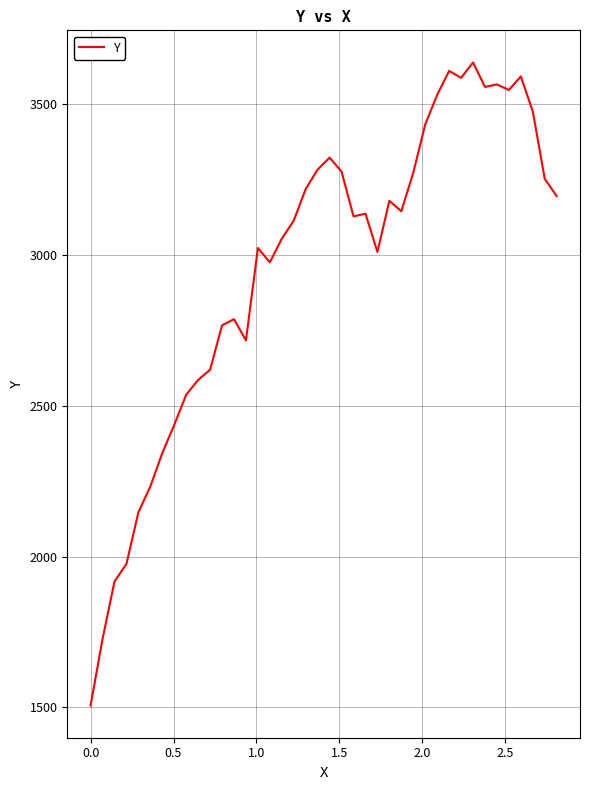

What is the difference between the maximum and minimum values?

2131.7